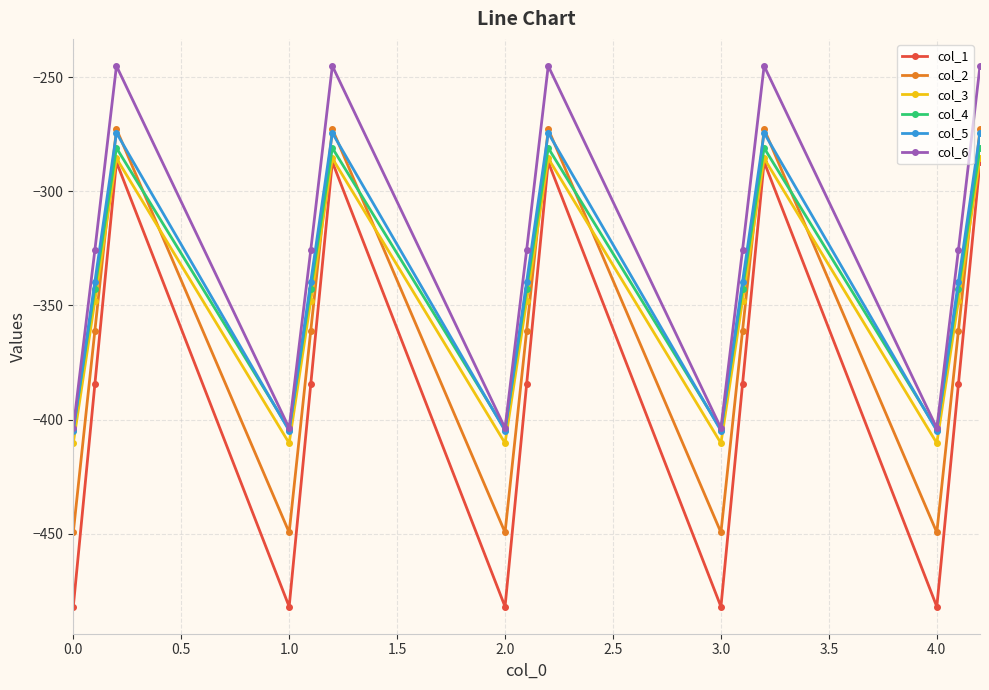

Which series has the largest range (max minus min)?

col_1